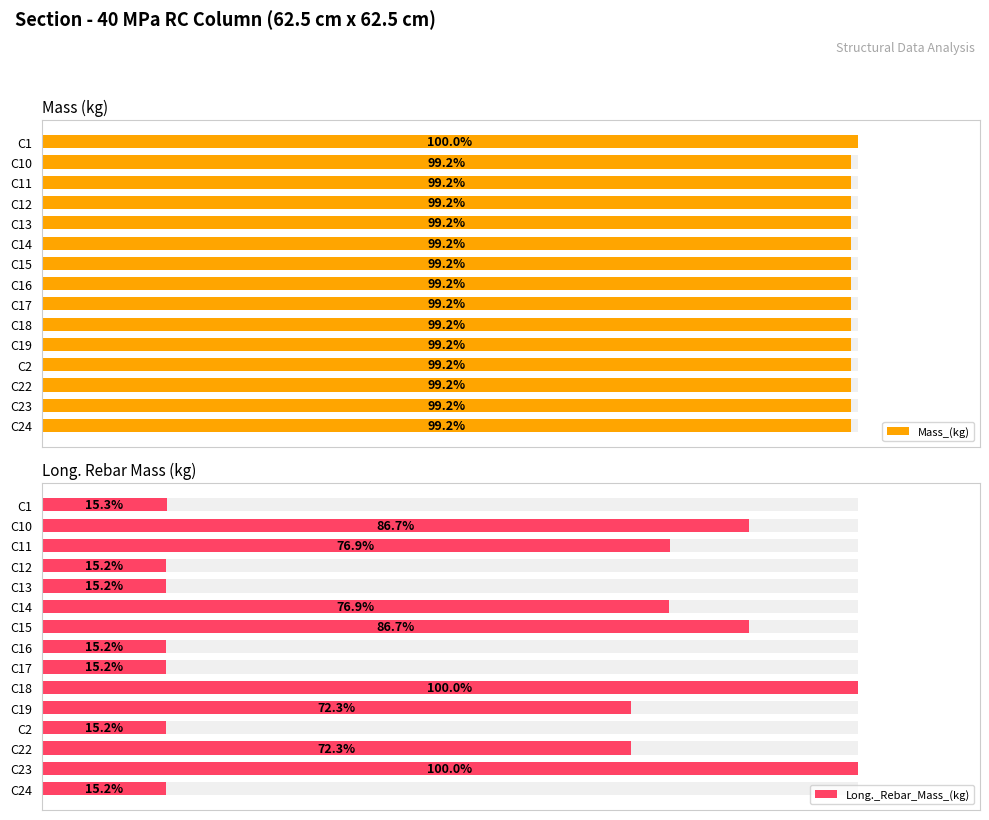

At C15, list the series in order from smallest to largest.

Long._Rebar_Mass_(kg), Mass_(kg)